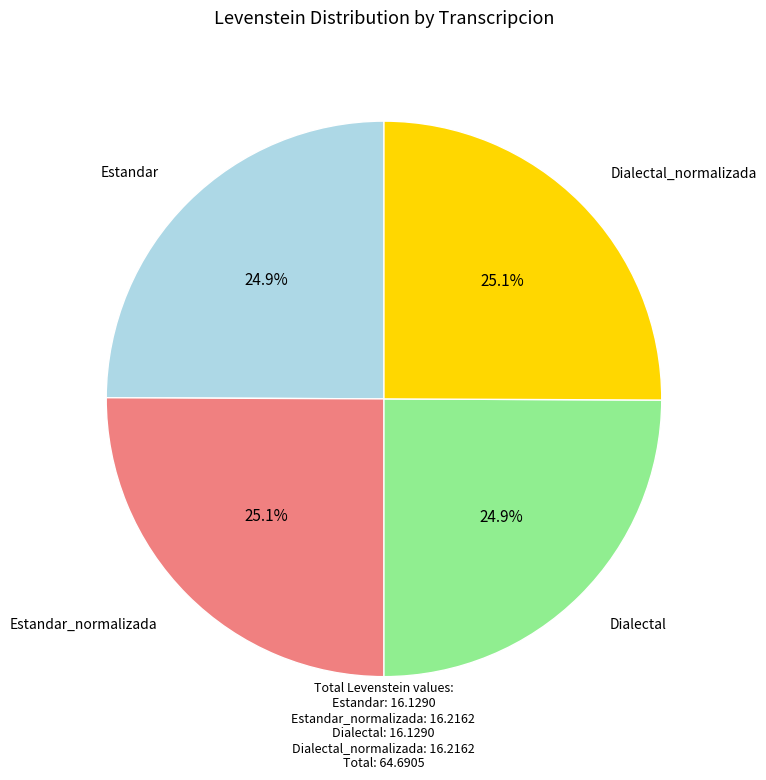

Is there a majority slice in this chart?

No